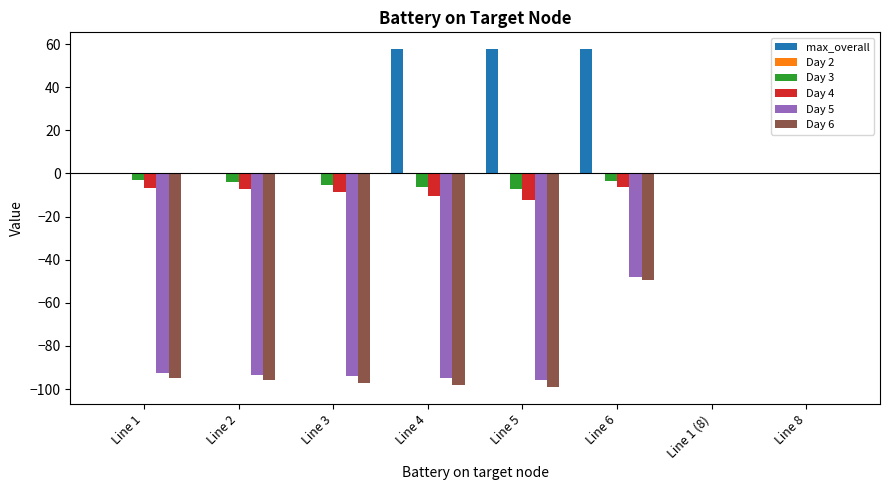

The value of Day 3 at Line 8 is 0.0. True or false?

True